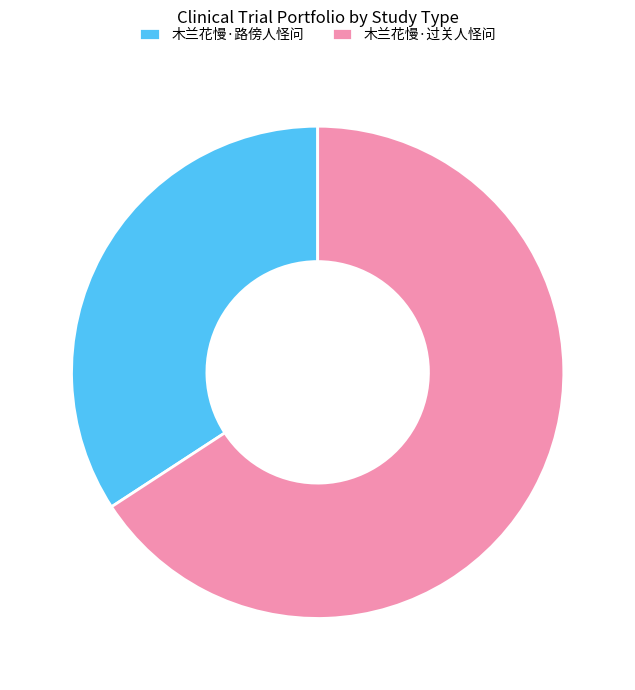

Does 木兰花慢·路傍人怪问 represent more than half of the total?

No